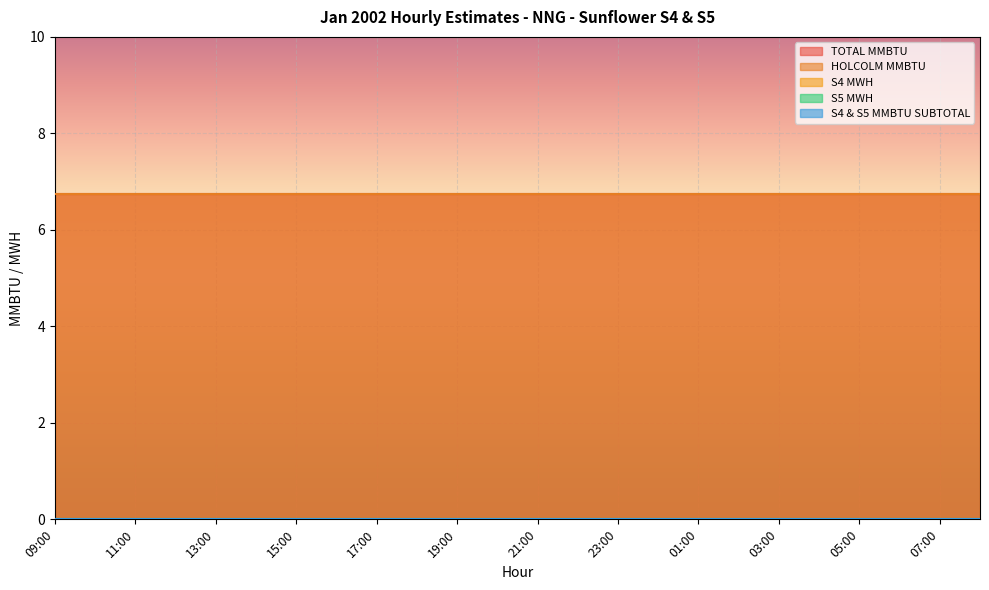

Reading right to left, transcribe all the data shown in this chart.

TOTAL MMBTU: 08:00=6.8	07:00=6.8	06:00=6.8	05:00=6.8	04:00=6.8	03:00=6.8	02:00=6.8	01:00=6.8	00:00=6.8	23:00=6.8	22:00=6.8	21:00=6.8	20:00=6.8	19:00=6.8	18:00=6.8	17:00=6.8	16:00=6.8	15:00=6.8	14:00=6.8	13:00=6.8	12:00=6.8	11:00=6.8	10:00=6.8	09:00=6.8
HOLCOLM MMBTU: 08:00=6.8	07:00=6.8	06:00=6.8	05:00=6.8	04:00=6.8	03:00=6.8	02:00=6.8	01:00=6.8	00:00=6.8	23:00=6.8	22:00=6.8	21:00=6.8	20:00=6.8	19:00=6.8	18:00=6.8	17:00=6.8	16:00=6.8	15:00=6.8	14:00=6.8	13:00=6.8	12:00=6.8	11:00=6.8	10:00=6.8	09:00=6.8
S4 MWH: 08:00=0.0	07:00=0.0	06:00=0.0	05:00=0.0	04:00=0.0	03:00=0.0	02:00=0.0	01:00=0.0	00:00=0.0	23:00=0.0	22:00=0.0	21:00=0.0	20:00=0.0	19:00=0.0	18:00=0.0	17:00=0.0	16:00=0.0	15:00=0.0	14:00=0.0	13:00=0.0	12:00=0.0	11:00=0.0	10:00=0.0	09:00=0.0
S5 MWH: 08:00=0.0	07:00=0.0	06:00=0.0	05:00=0.0	04:00=0.0	03:00=0.0	02:00=0.0	01:00=0.0	00:00=0.0	23:00=0.0	22:00=0.0	21:00=0.0	20:00=0.0	19:00=0.0	18:00=0.0	17:00=0.0	16:00=0.0	15:00=0.0	14:00=0.0	13:00=0.0	12:00=0.0	11:00=0.0	10:00=0.0	09:00=0.0
S4 & S5 MMBTU SUBTOTAL: 08:00=0.0	07:00=0.0	06:00=0.0	05:00=0.0	04:00=0.0	03:00=0.0	02:00=0.0	01:00=0.0	00:00=0.0	23:00=0.0	22:00=0.0	21:00=0.0	20:00=0.0	19:00=0.0	18:00=0.0	17:00=0.0	16:00=0.0	15:00=0.0	14:00=0.0	13:00=0.0	12:00=0.0	11:00=0.0	10:00=0.0	09:00=0.0